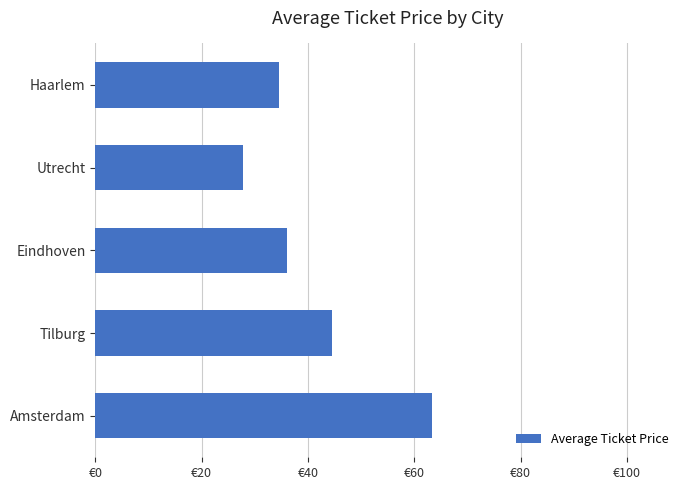

List the labels in order of value, smallest first.

Utrecht, Haarlem, Eindhoven, Tilburg, Amsterdam